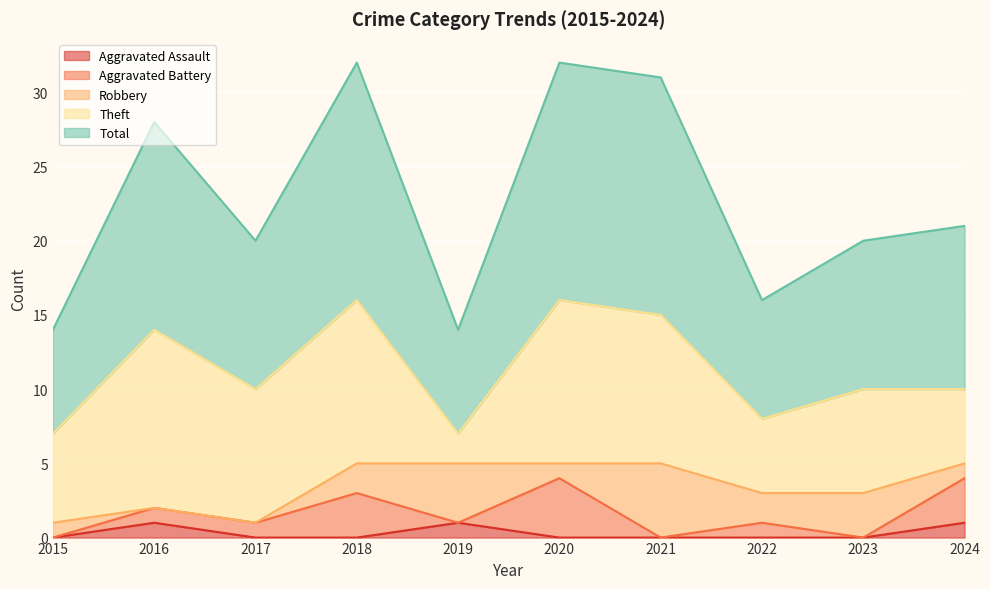

Where is Robbery nearest to the value 2?

2018